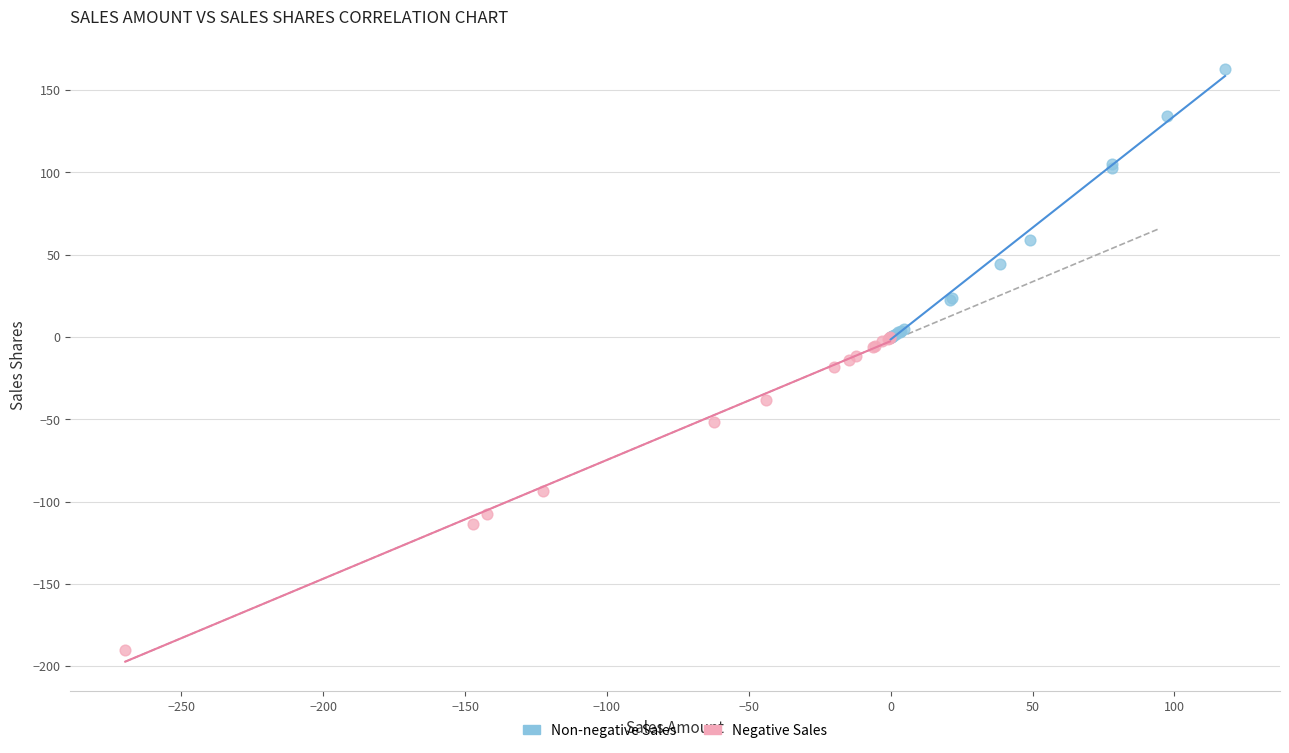

What are all the series names shown in the legend?

Non-negative Sales, Negative Sales